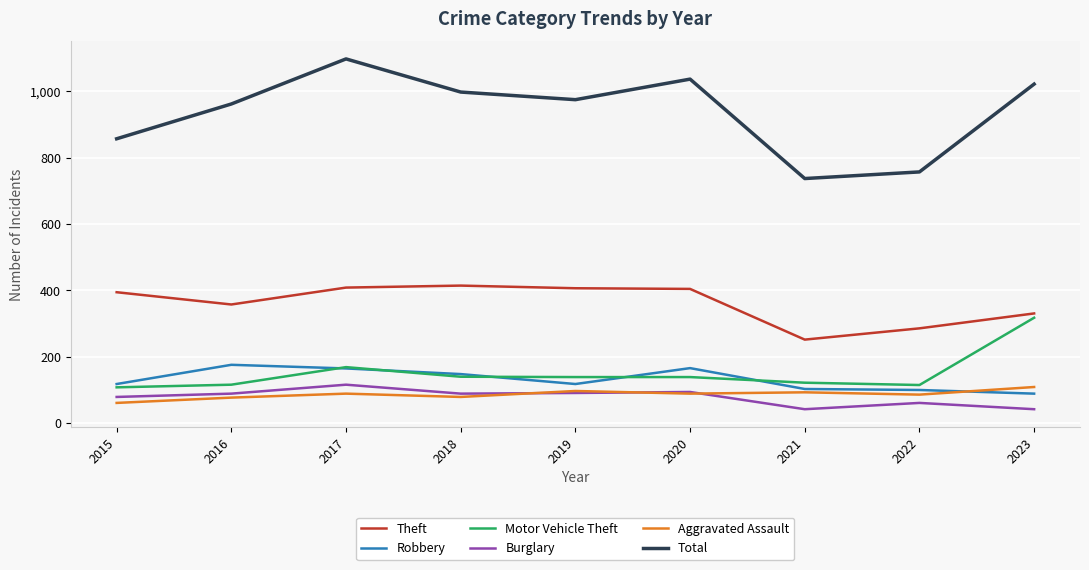

Which series changed the most between 2017 and 2019?

Total